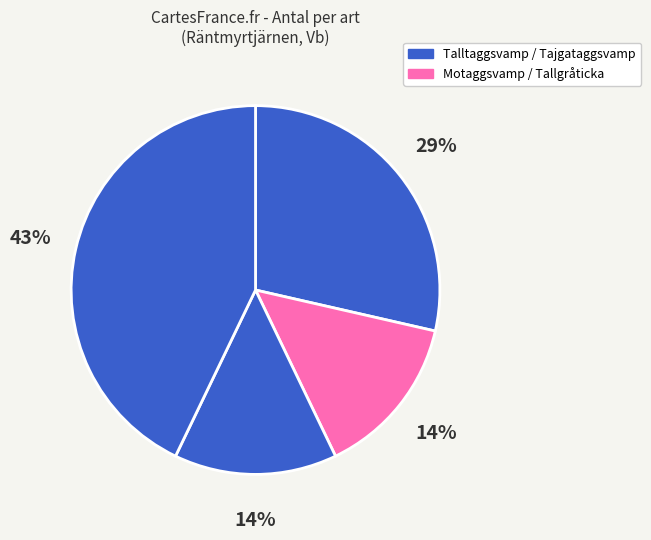

Count the number of slices in the pie.

4